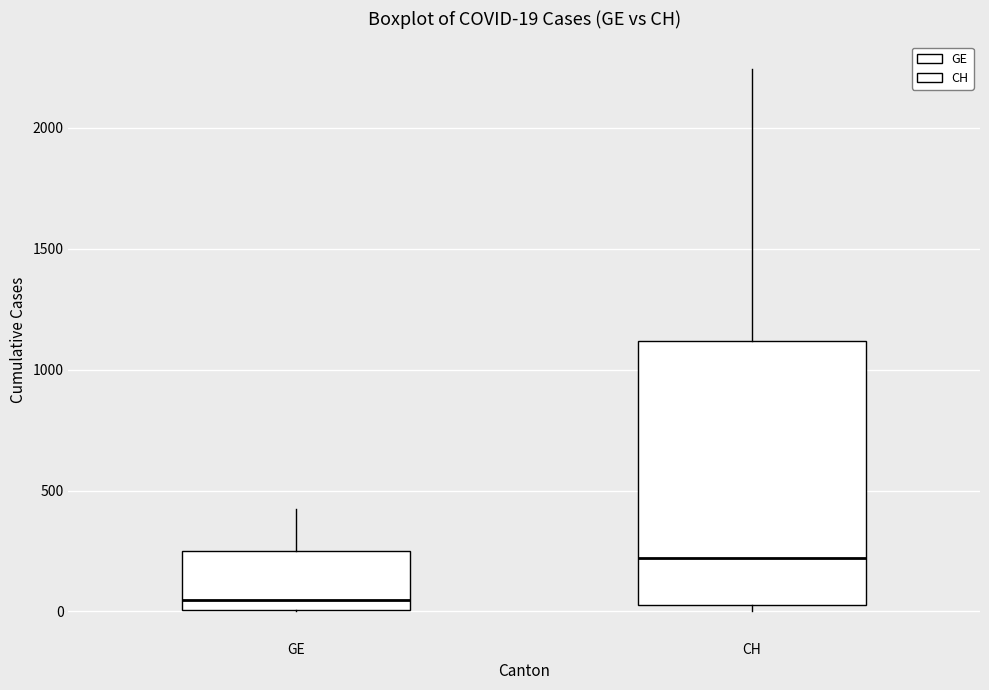

Which box is the tallest, from its lower edge to its upper edge?

CH